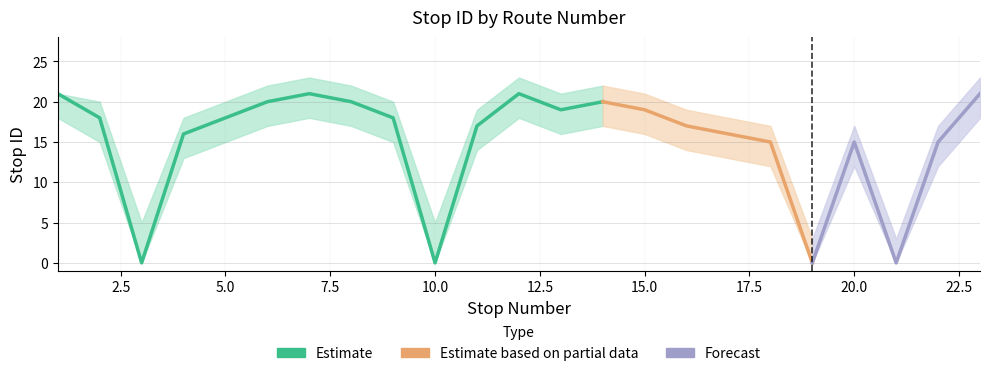

At how many categories does at least one series exceed 5?

19